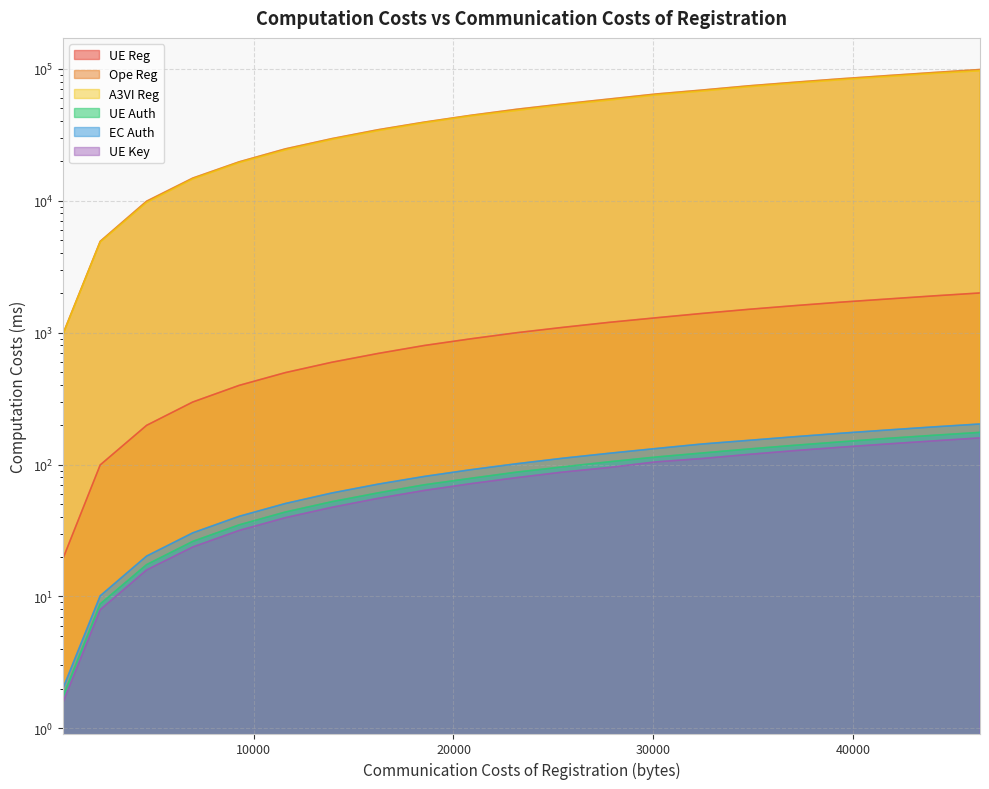

True or false: EC Auth and UE Auth cross at least once.

False